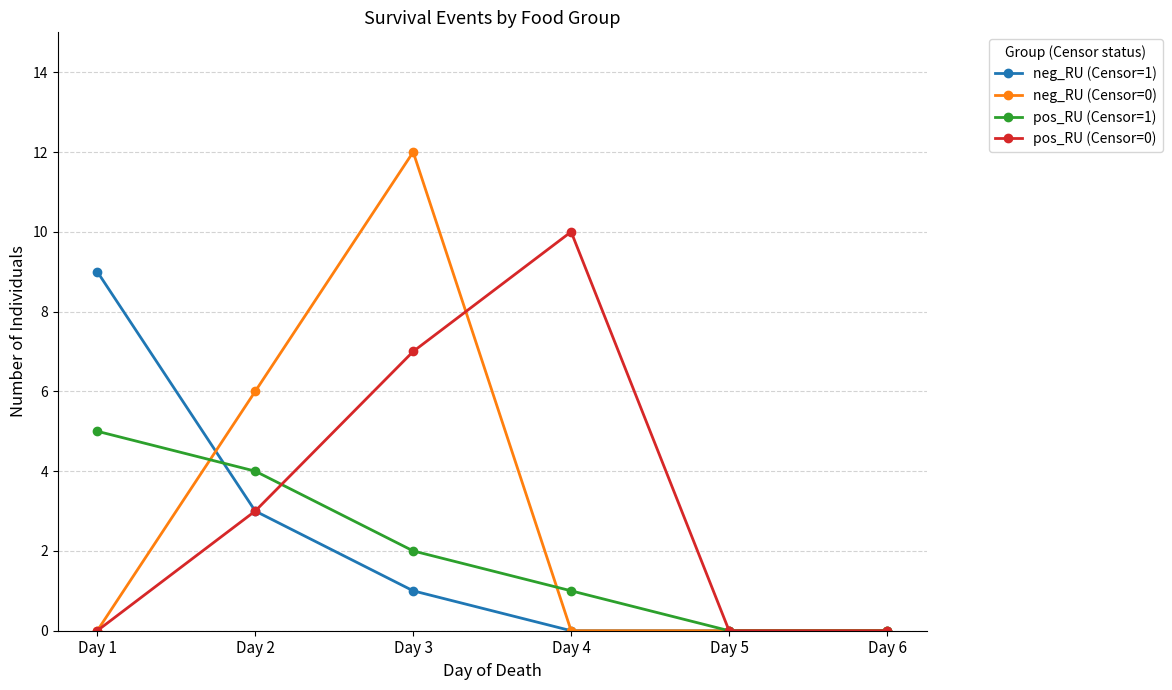

What is the value of the neg_RU (Censor=1) point at the 1st from the left?

9